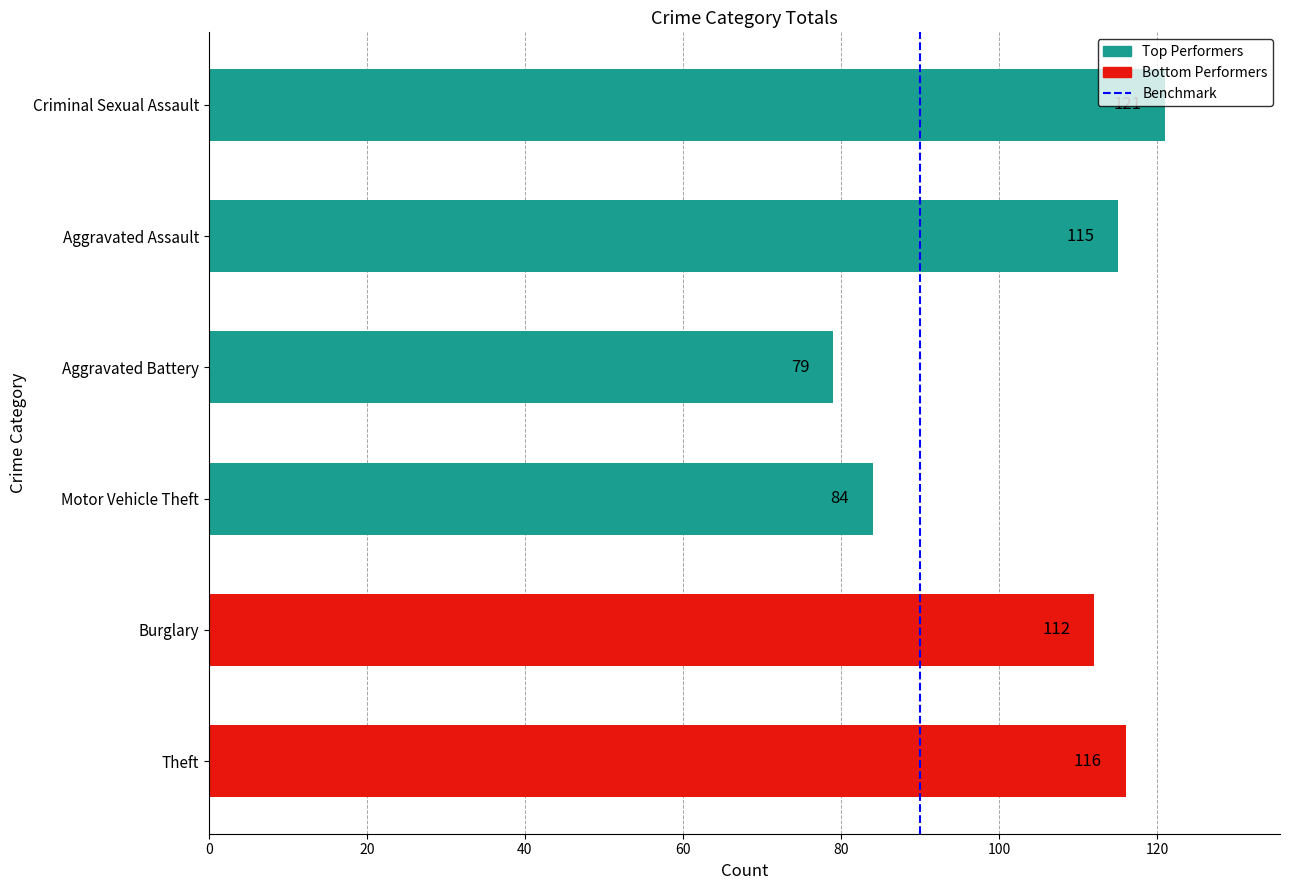

At which label is the value closest to 100?

Burglary